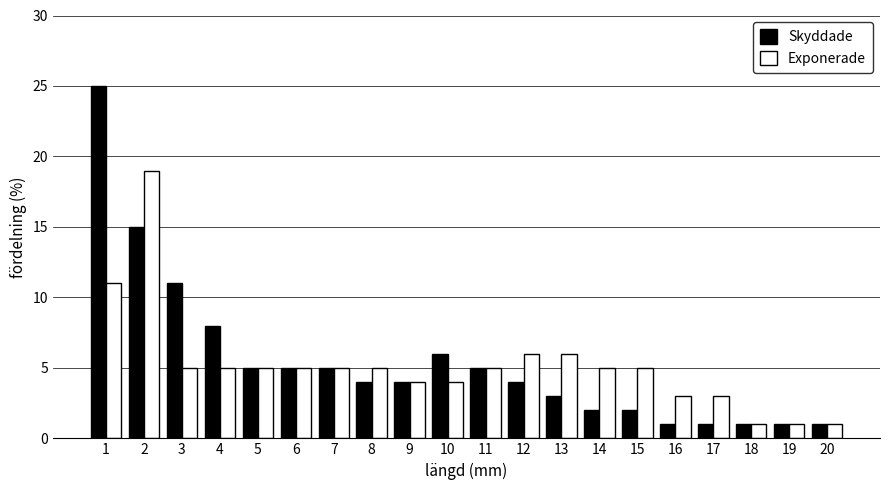

Rank the series by their maximum value, from highest to lowest.

Skyddade, Exponerade